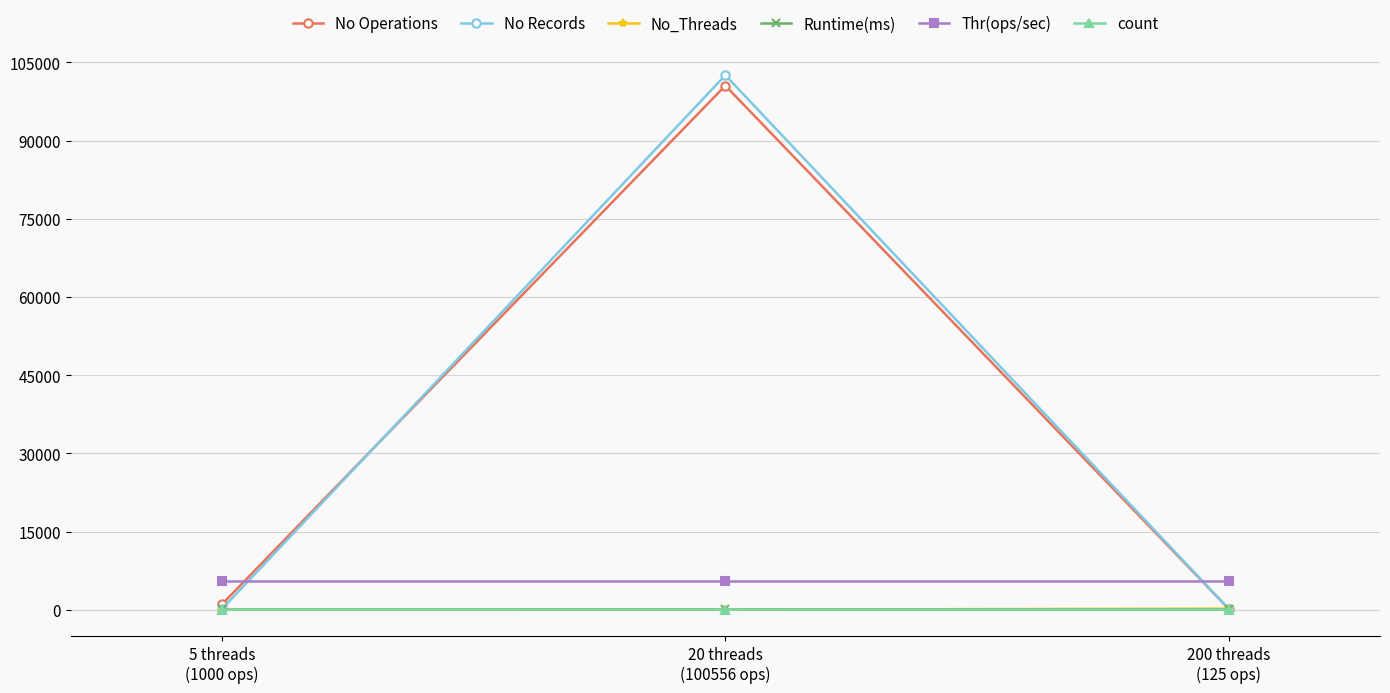

Which series has the widest spread of values?

No Records